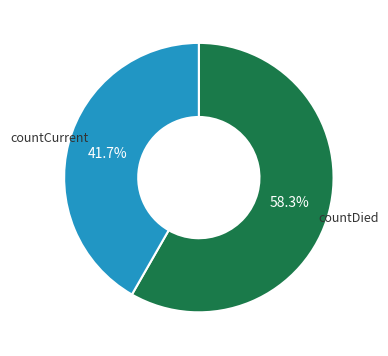

Is there a majority slice in this chart?

Yes